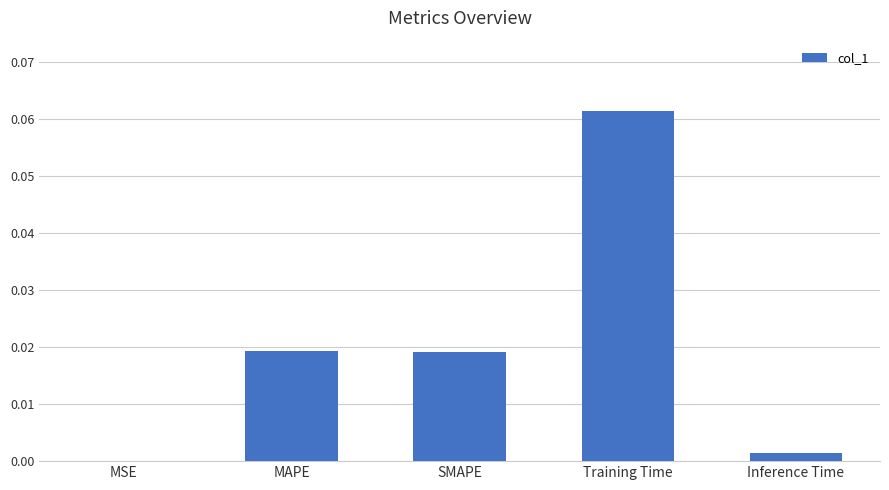

Between Training Time and MAPE, which is larger?

Training Time